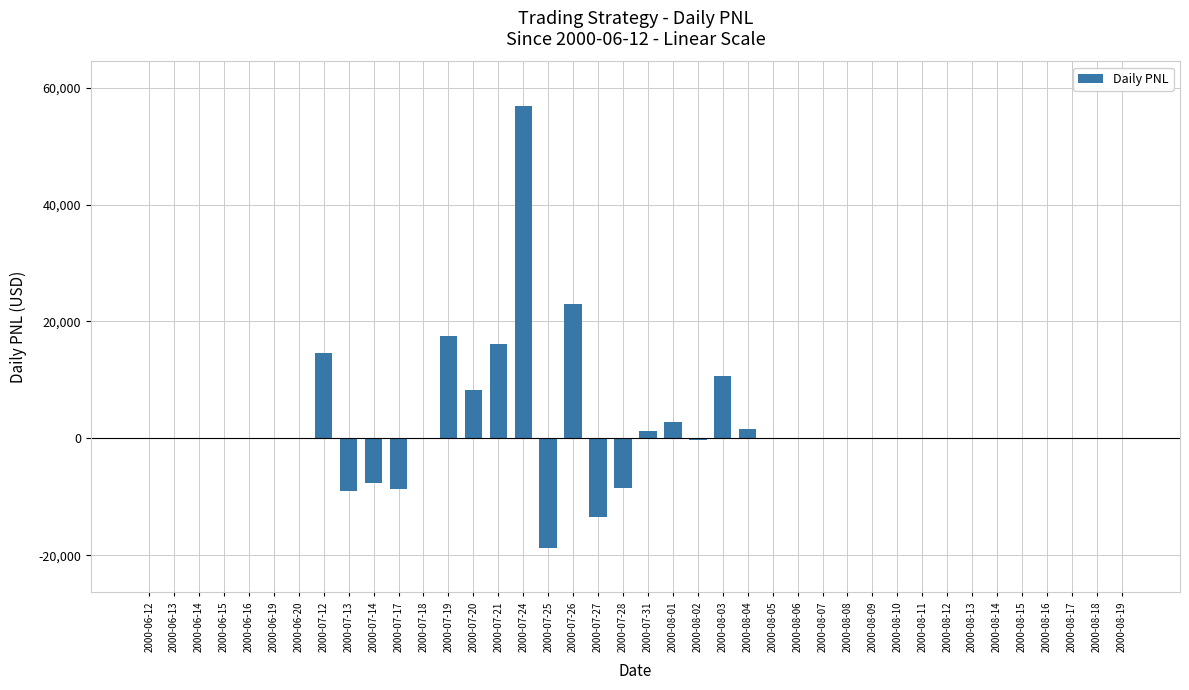

What is the sum of all values?

86406.3